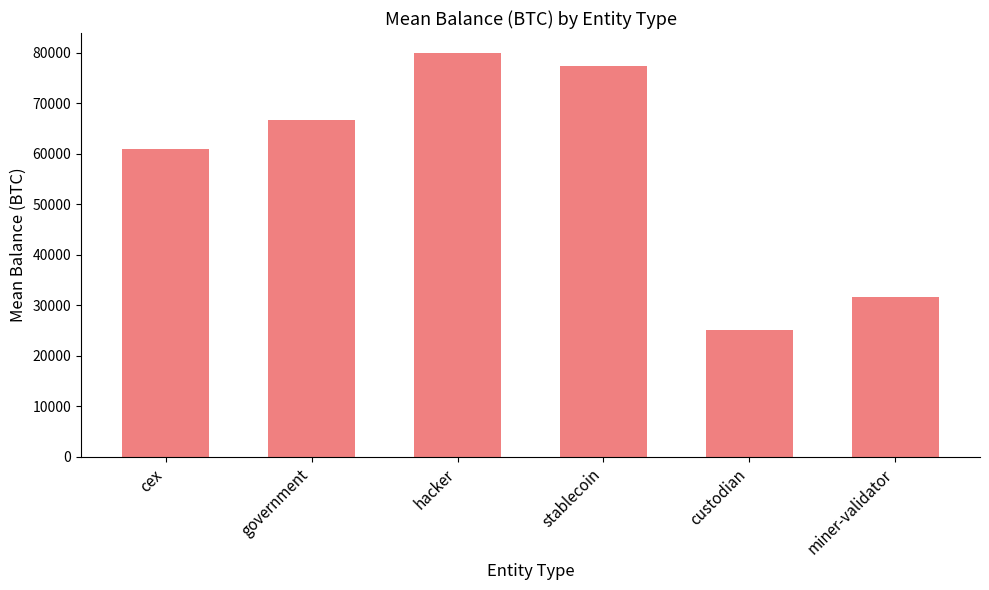

How many series are shown in this chart?

1